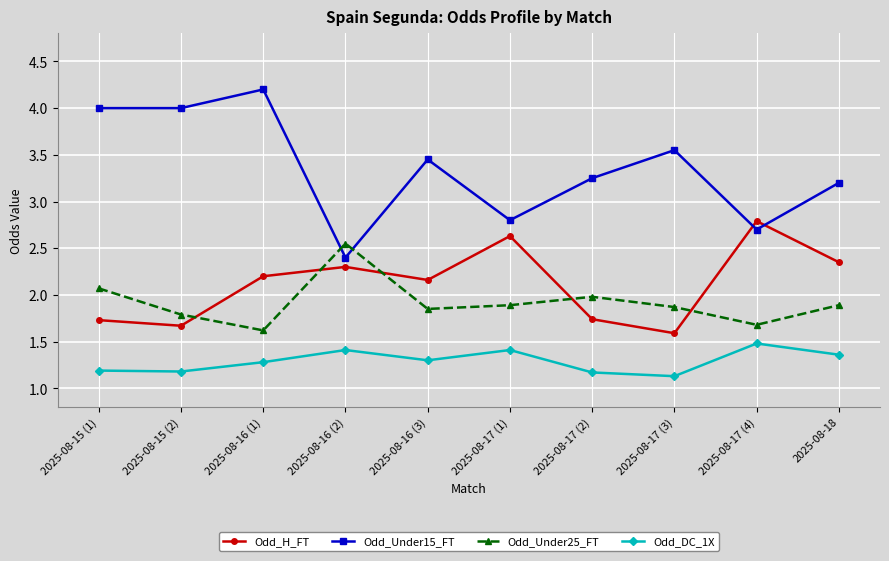

In Odd_Under25_FT, how many points are lower than both neighbors (excluding endpoints)?

3